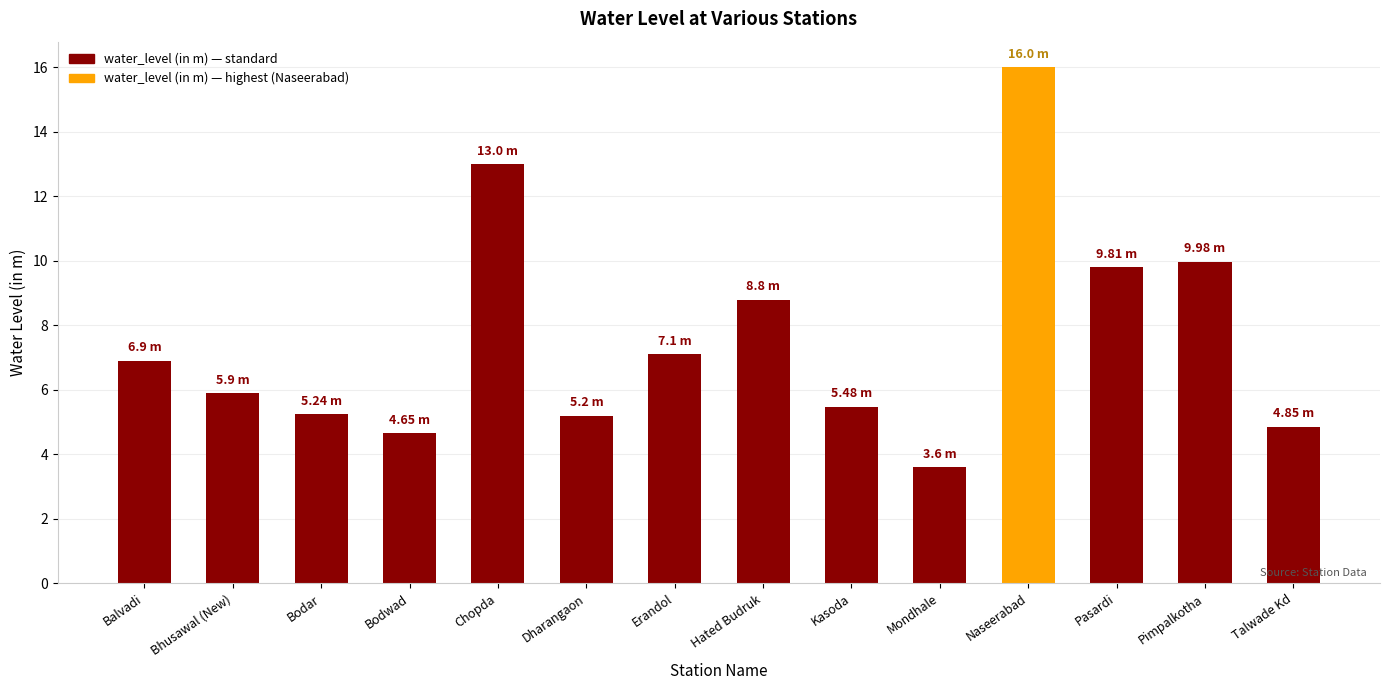

What is the difference between the values at Pasardi and Chopda?

3.2